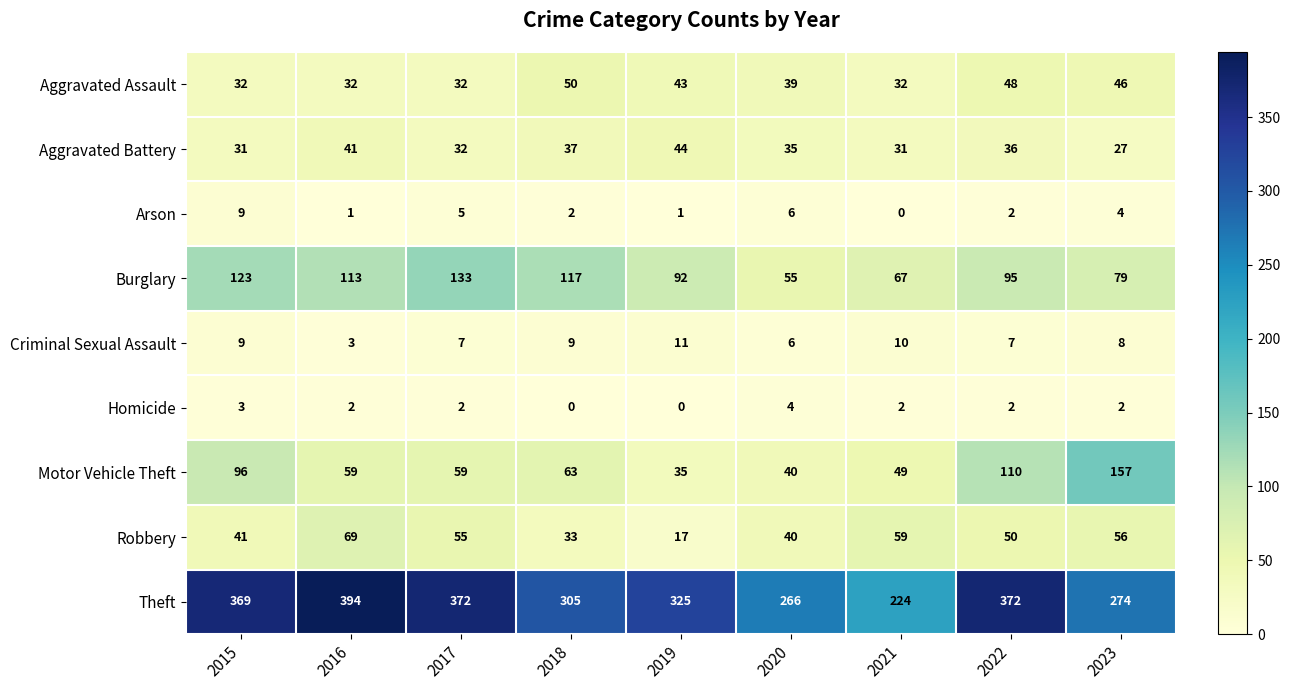

True or false: Burglary has a value of 95 at 2022.

True